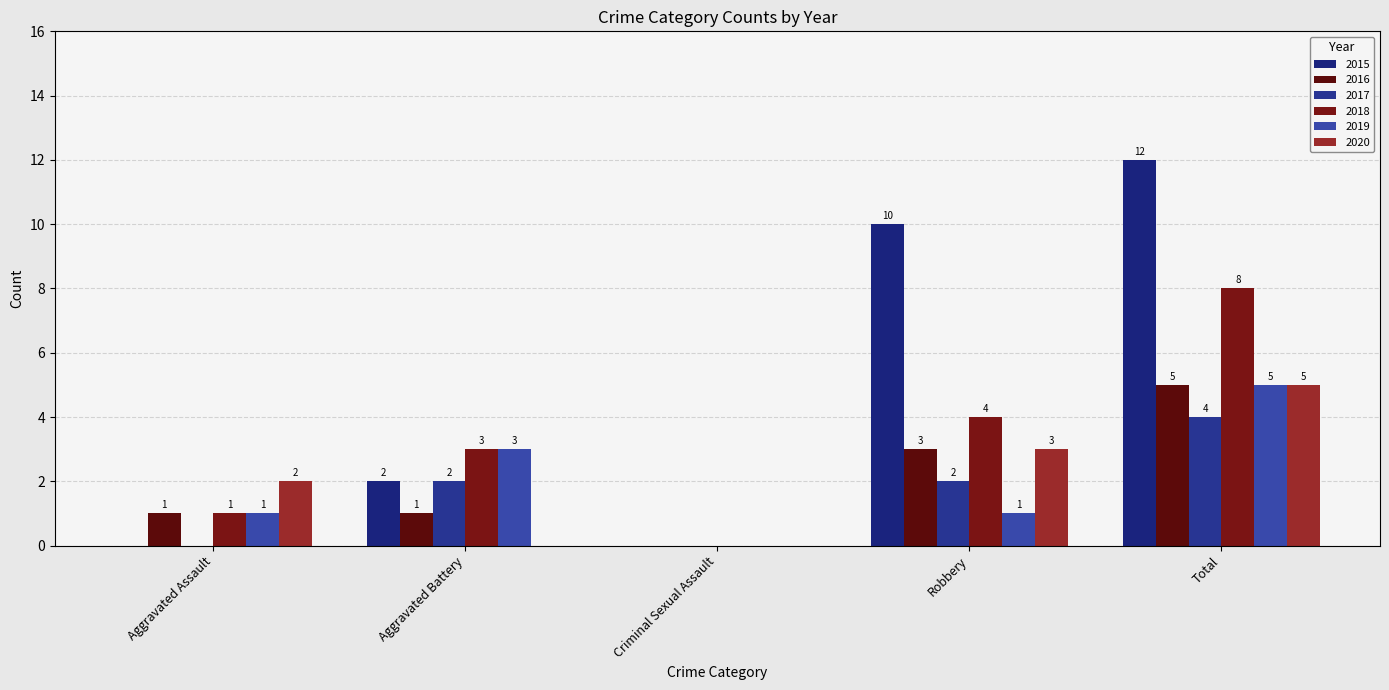

How many 2020 values are between 0 and 3?

4